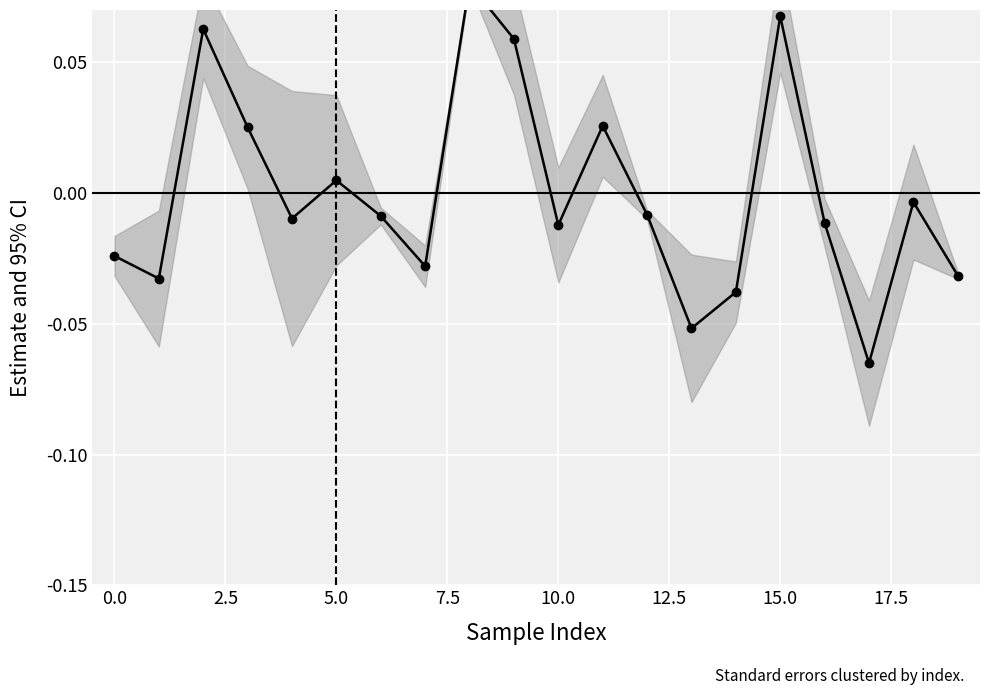

Reading left to right, what are all the values shown in this chart?

-0.0	-0.0	0.1	0.0	-0.0	0.0	-0.0	-0.0	0.1	0.1	-0.0	0.0	-0.0	-0.1	-0.0	0.1	-0.0	-0.1	-0.0	-0.0